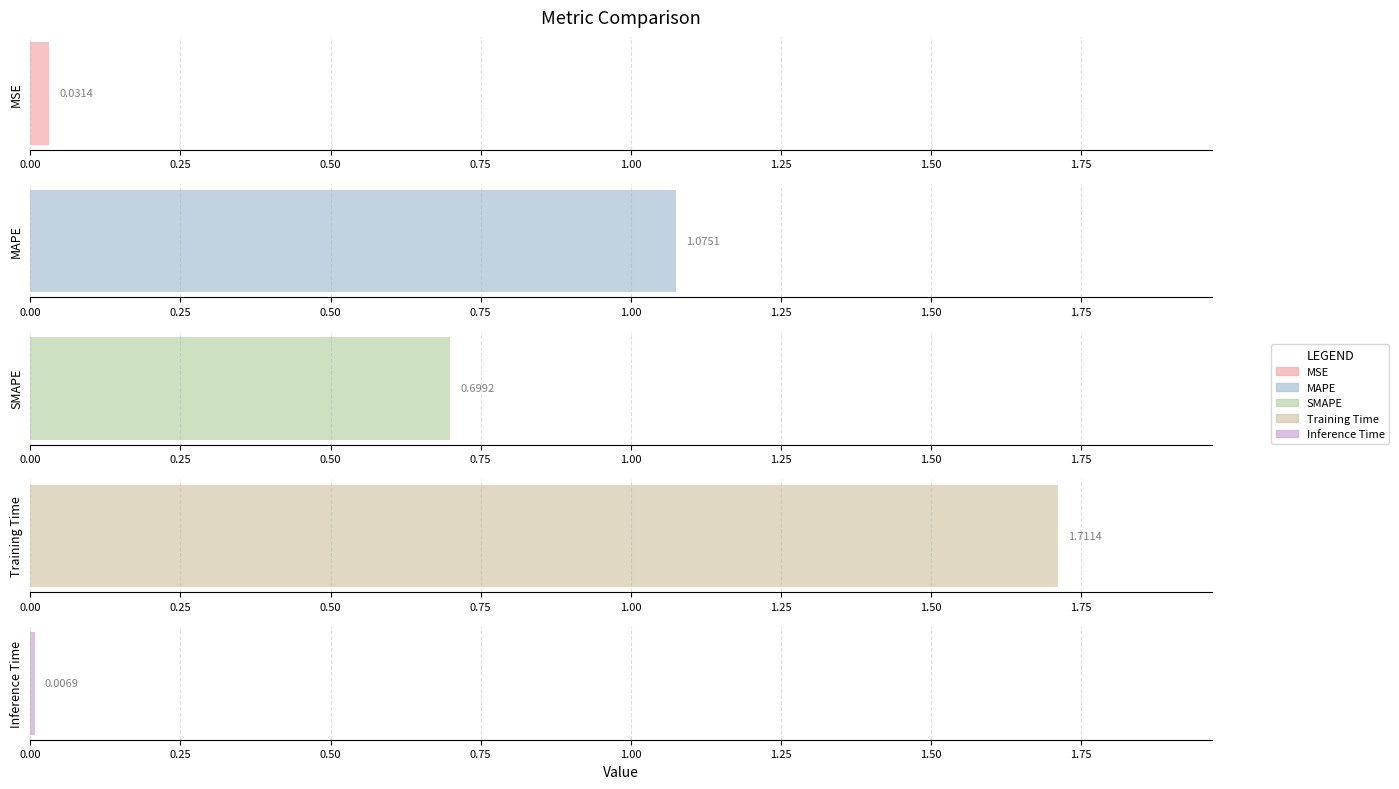

What is the value of the 4th bar from the left?

1.7